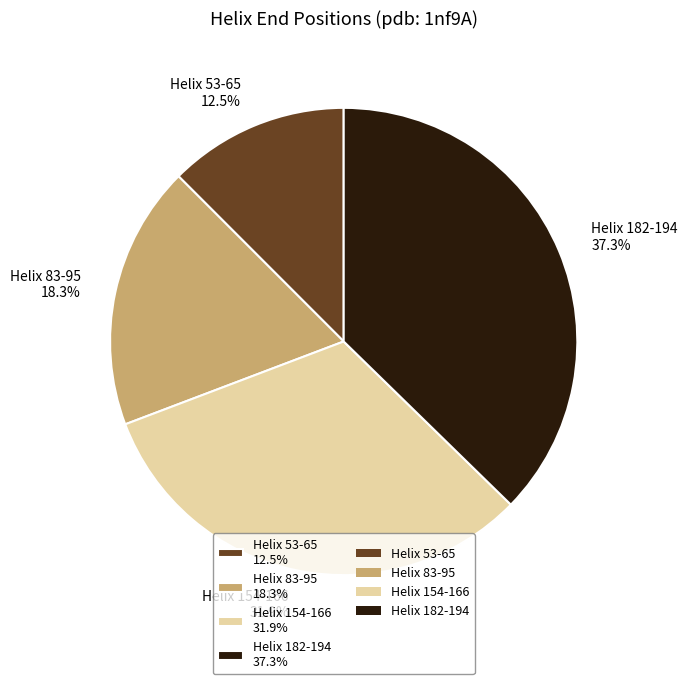

What is the largest slice in the pie chart?

Helix 182-194